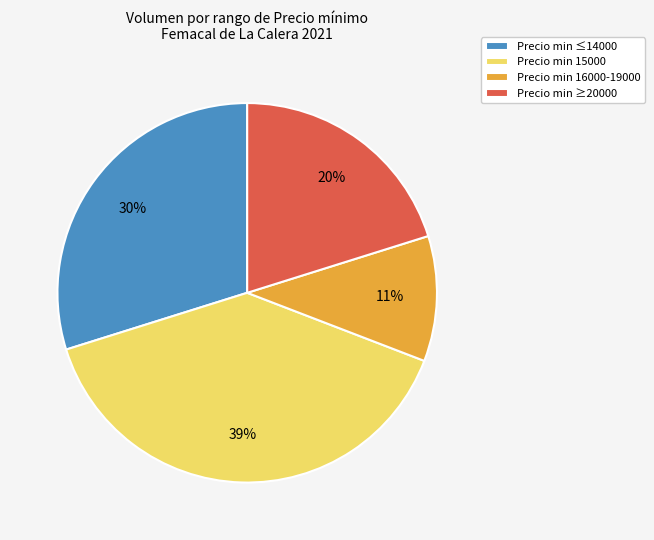

Is there any slice that represents more than half of the pie?

No